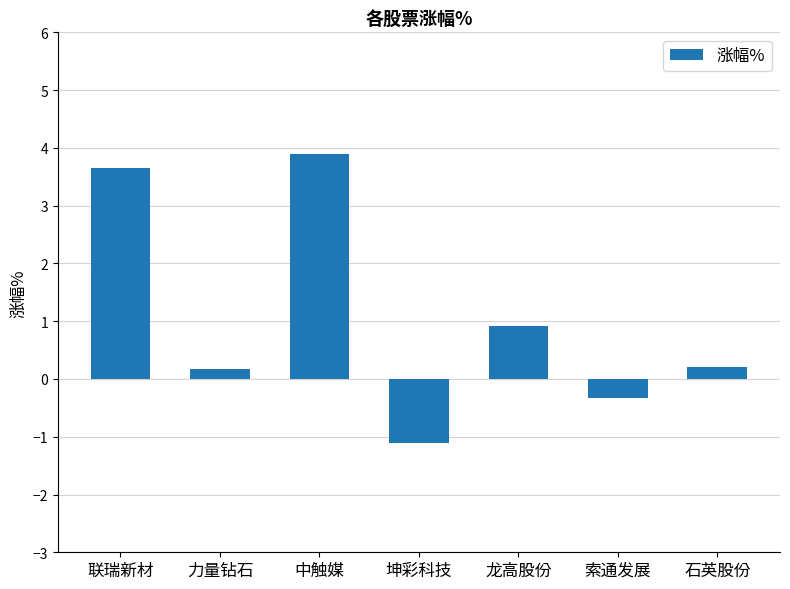

What is the change in value from 龙高股份 to 石英股份?

-0.7